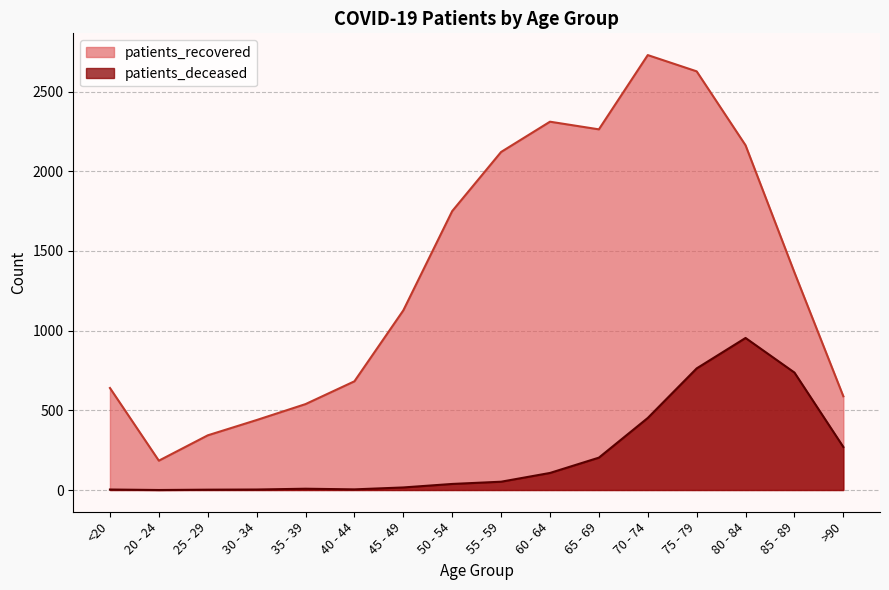

True or false: patients_recovered and patients_deceased cross at least once.

False